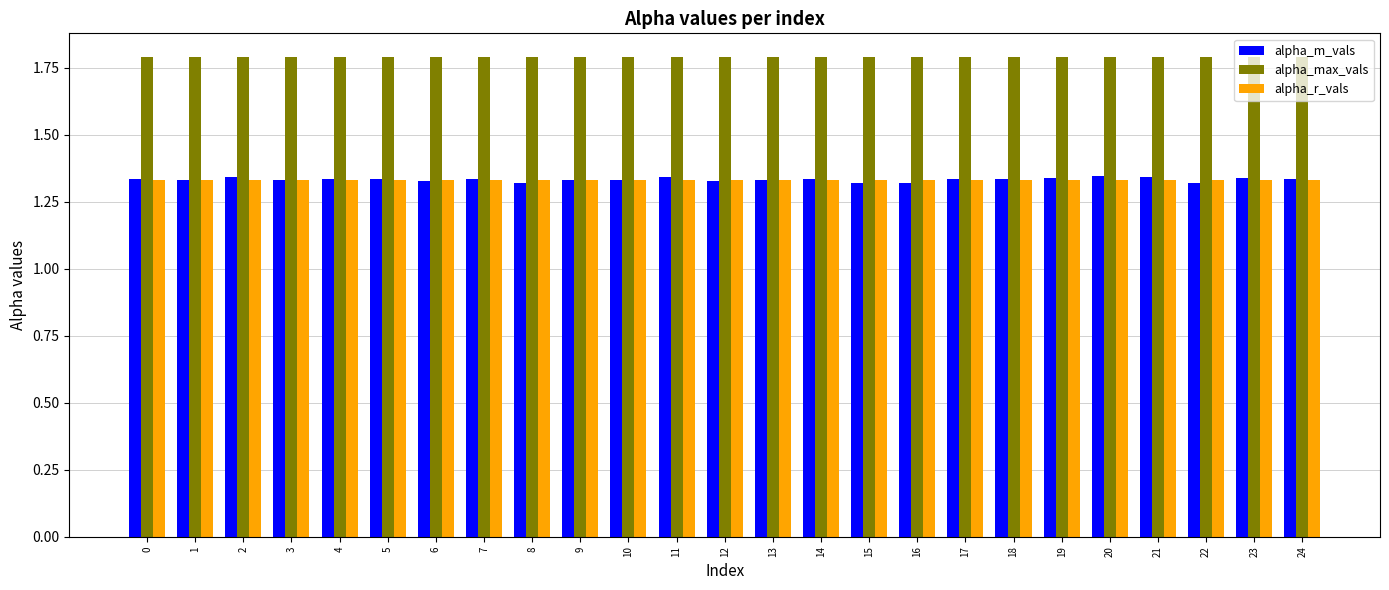

What is the maximum value shown in the chart?

1.8